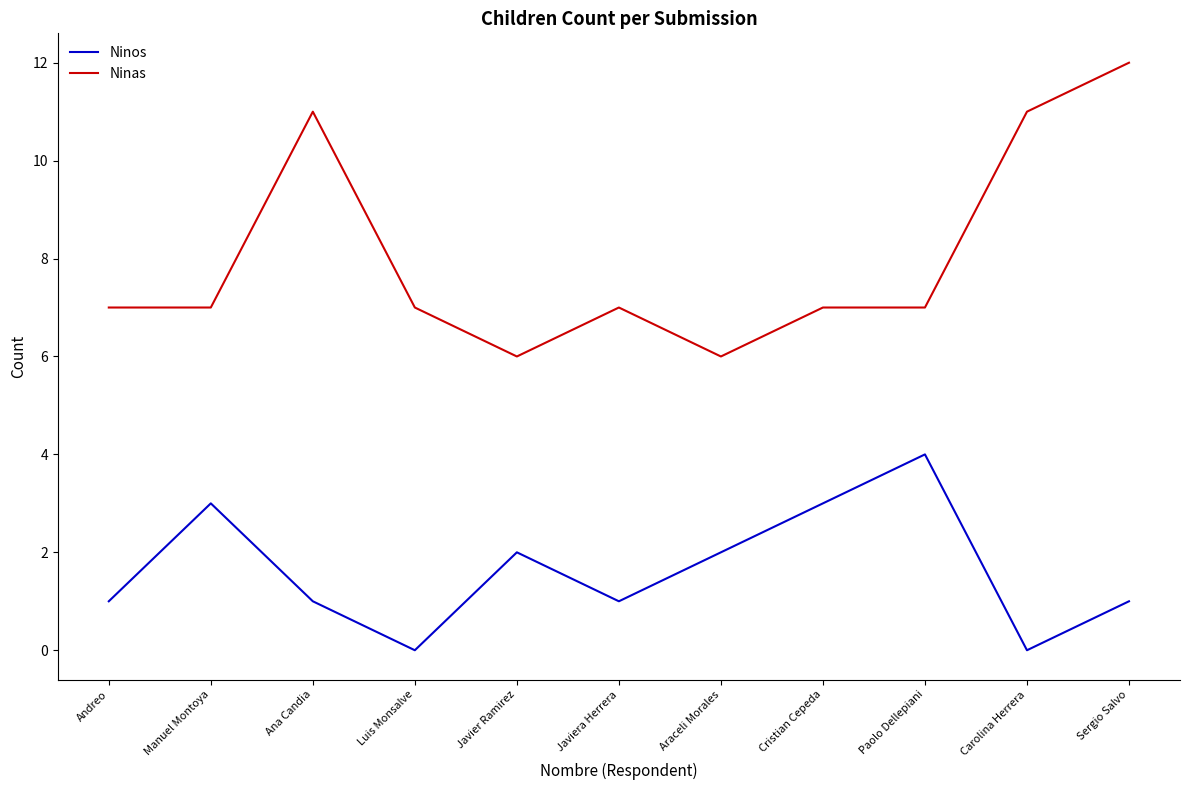

What is the average value of the Ninas series?

8